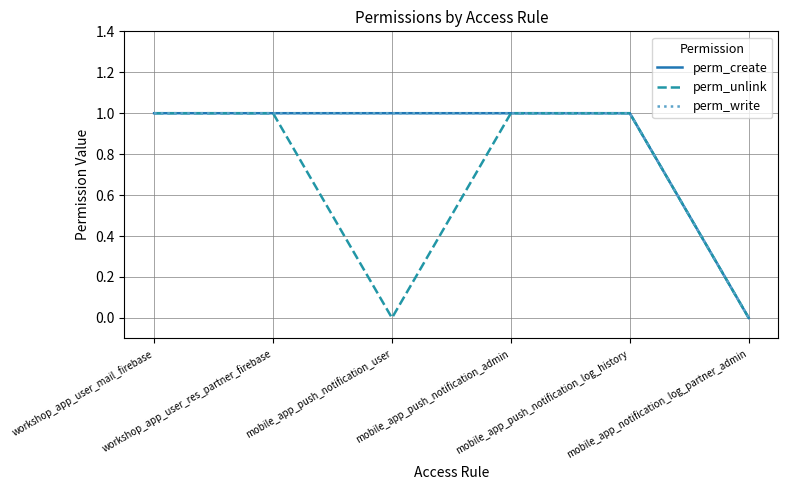

What is the label of the 6th point from the right?

workshop_app_user_mail_firebase